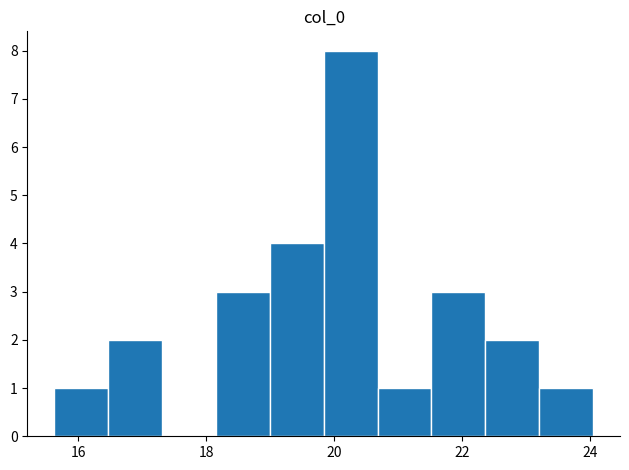

How tall is the bar that spans 19.0 to 19.8 on the x-axis? Neither the bar edges nor the heights are printed on the chart, so give them approximately, as read against the axes.

4